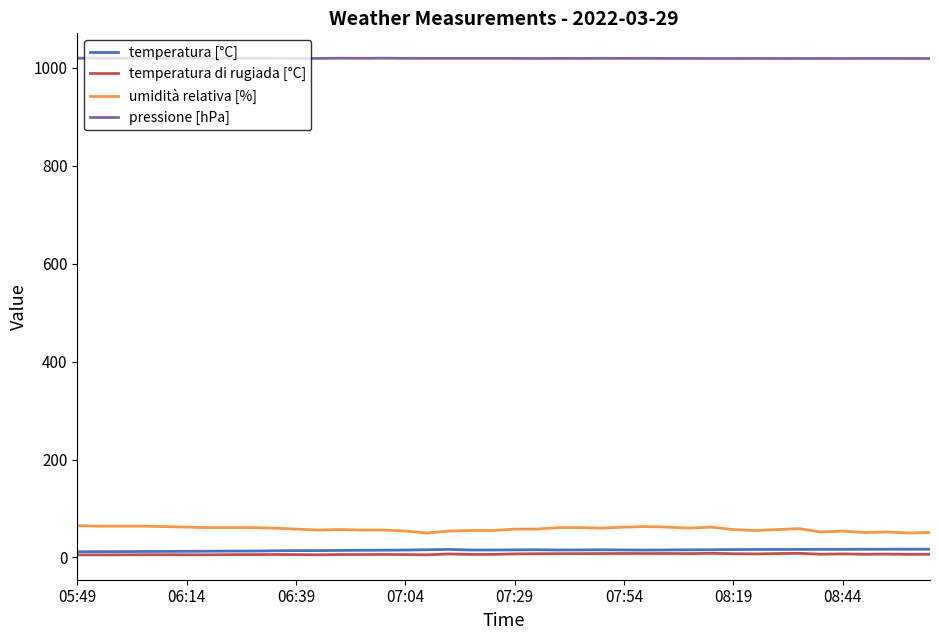

What is the minimum value shown in the chart?

5.3